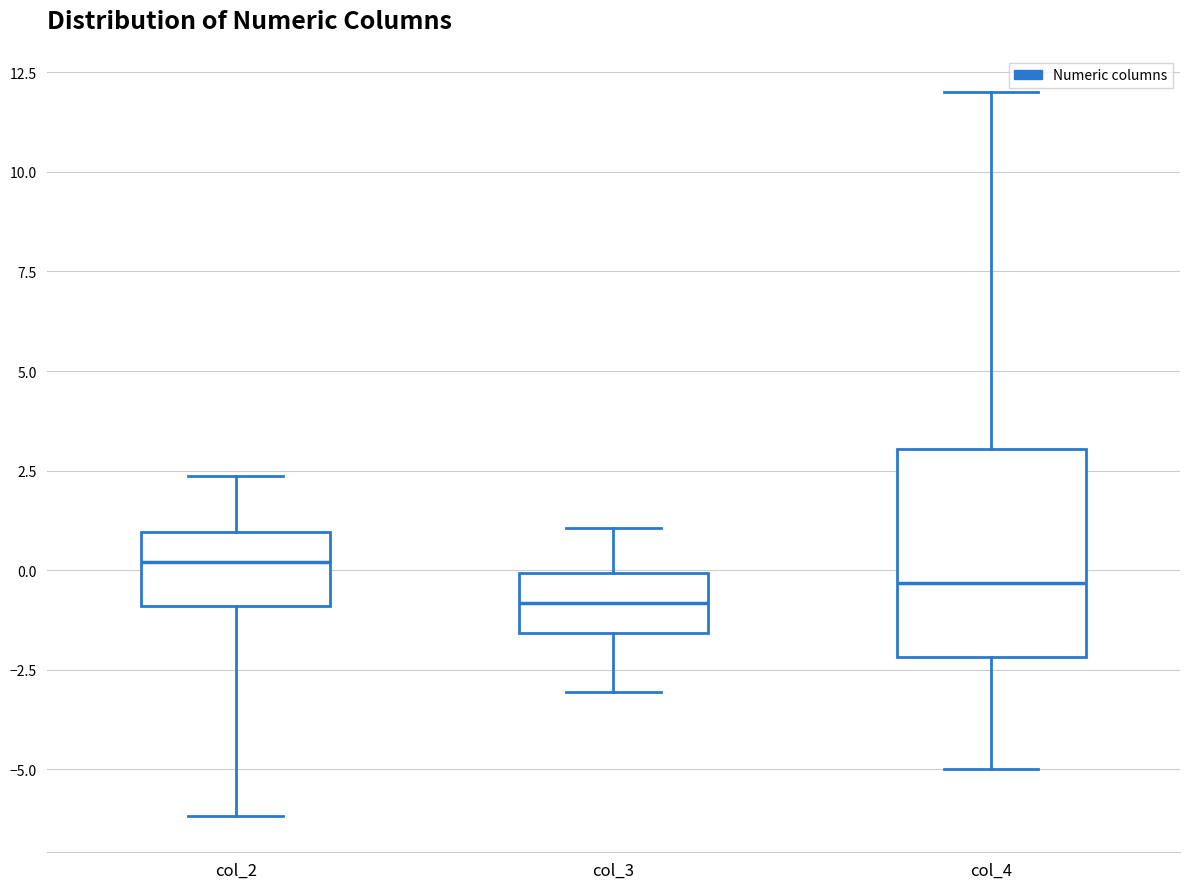

Reading left to right, read every box against the y-axis: the position of its median line, the range the box covers, and the ends of its whiskers. The values are not printed on the chart, so give them approximately, as read against the axis.

col_2: median 0.0, box -1.0 to 1.0, whiskers -6.0 to 2.5
col_3: median -1.0, box -1.5 to 0.0, whiskers -3.0 to 1.0
col_4: median -0.5, box -2.0 to 3.0, whiskers -5.0 to 12.0